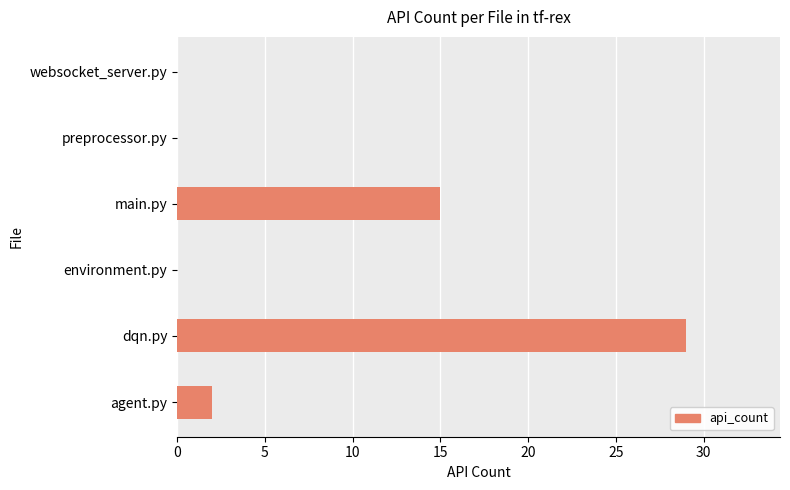

The value at preprocessor.py is 0. True or false?

True